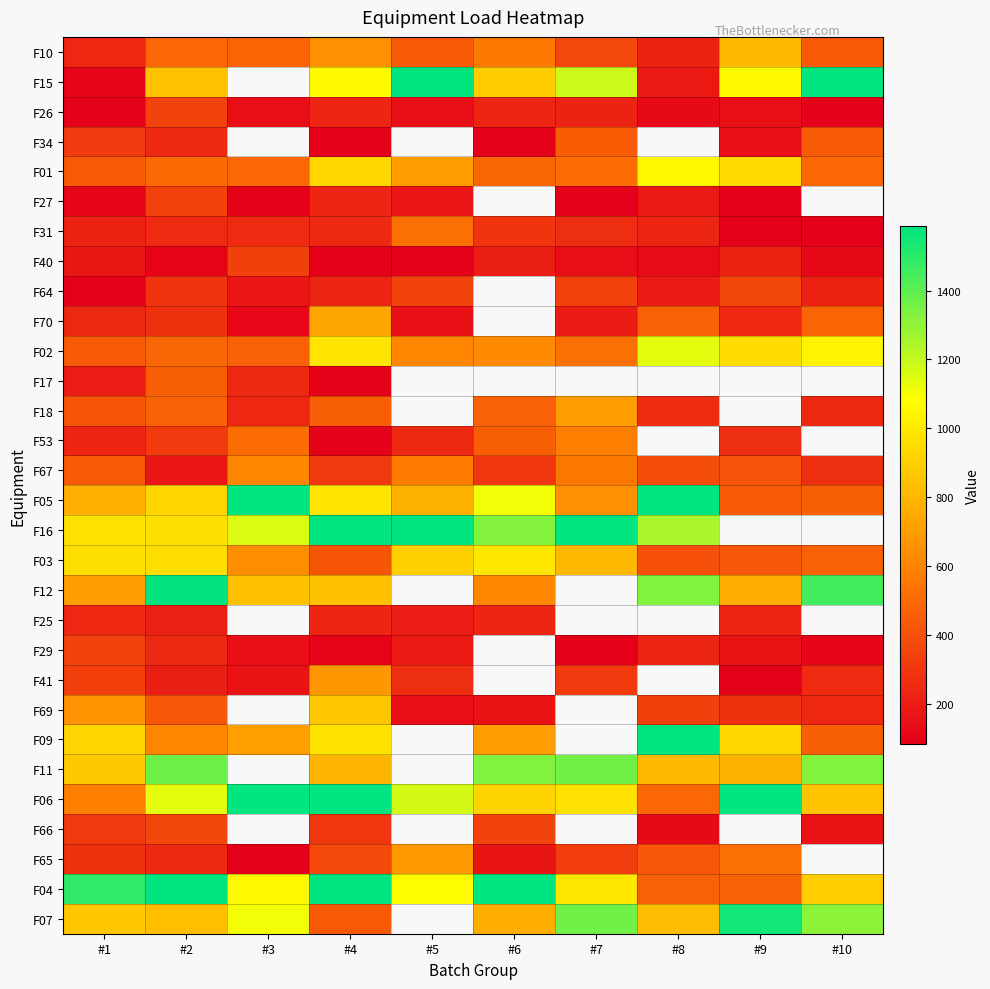

Which label corresponds to the smallest value in the chart?

#6